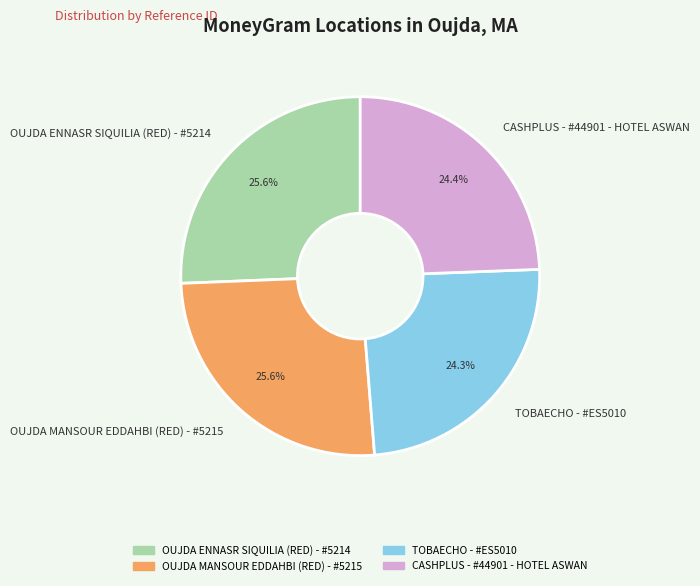

To the nearest percent, what is the average slice percentage?

25%